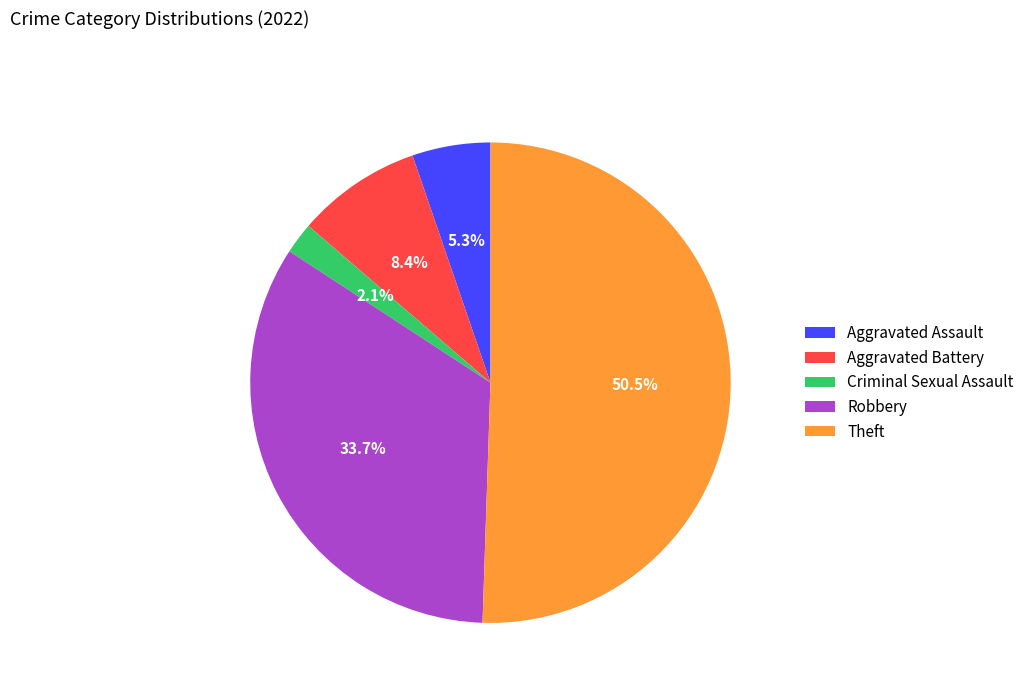

Is Aggravated Assault the majority of the pie?

No